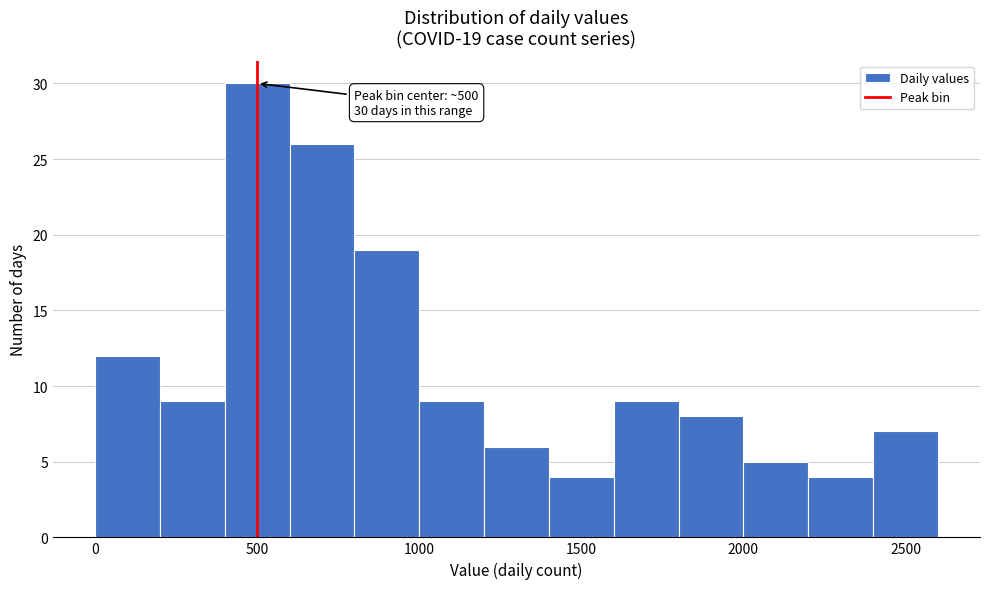

Which range on the x-axis has the tallest bar?

400 to 600